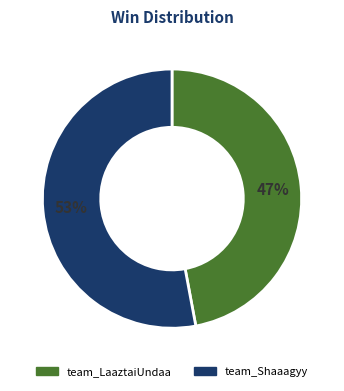

Count the number of slices in the pie.

2